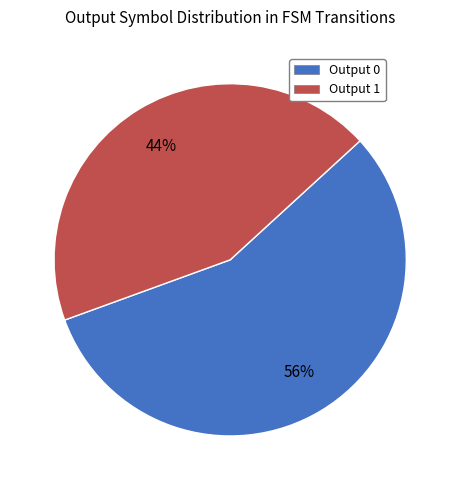

How many segments does this pie chart have?

2